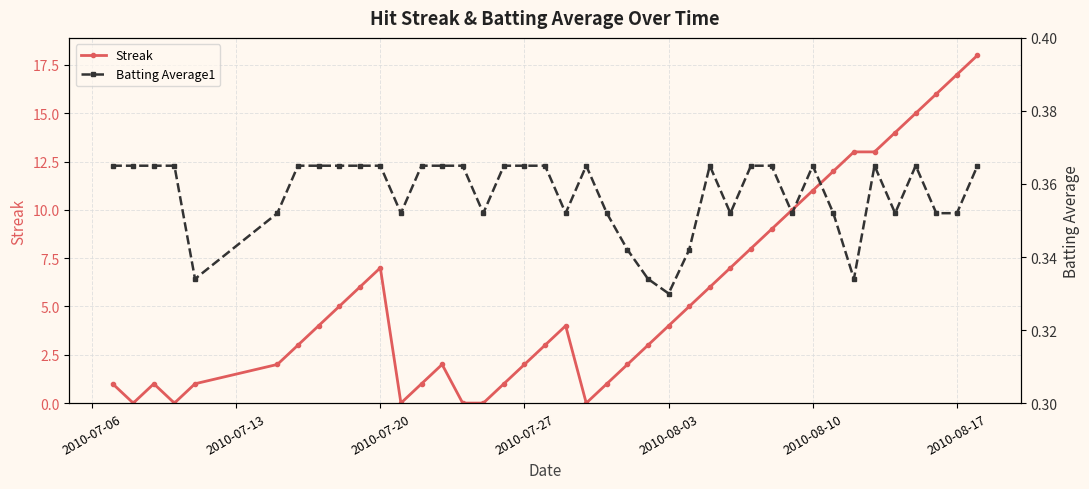

Which series ends up on top after the final intersection of Streak and Batting Average1?

Streak